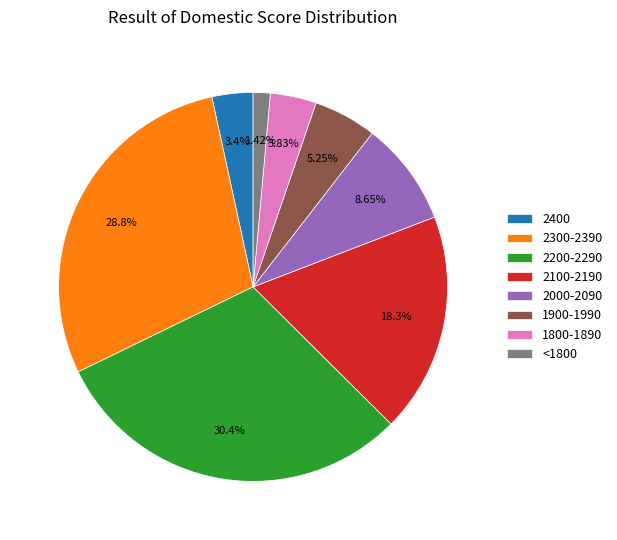

What is the smallest slice in the pie chart?

<1800